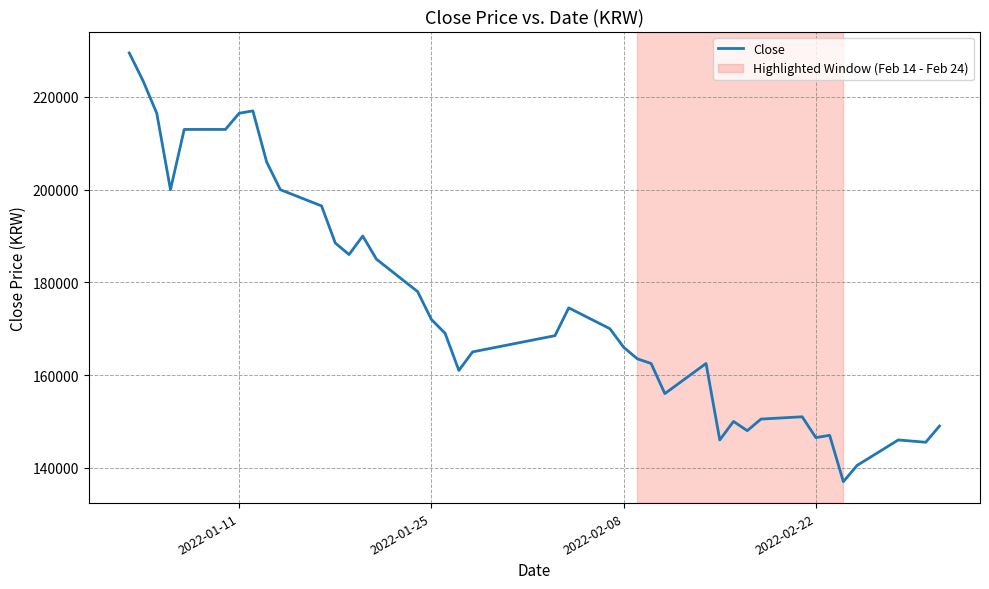

What is the smallest value displayed?

137000